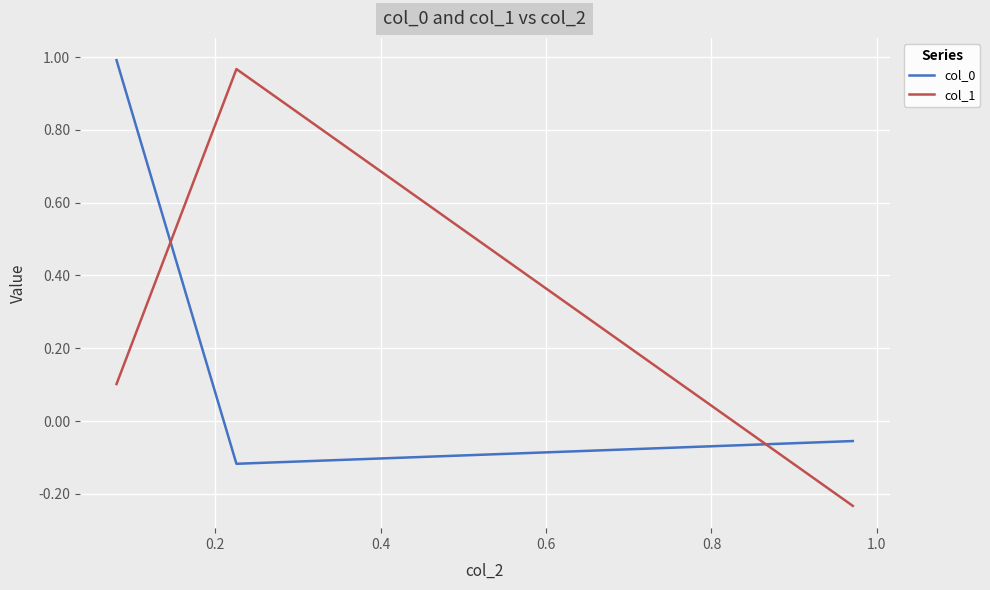

How many lines are shown in the chart?

2